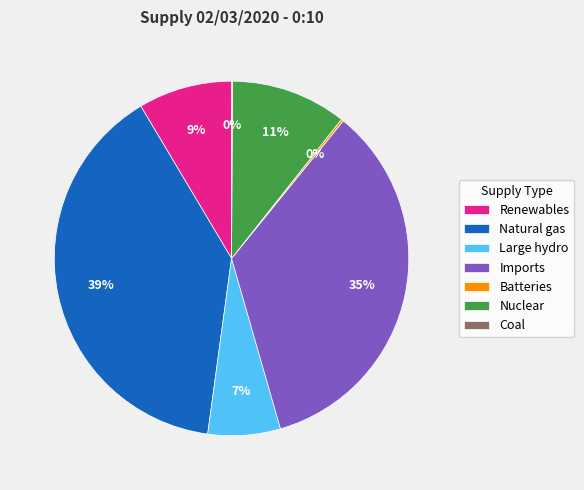

To the nearest percent, what is the difference between the largest and smallest slice percentages?

39%